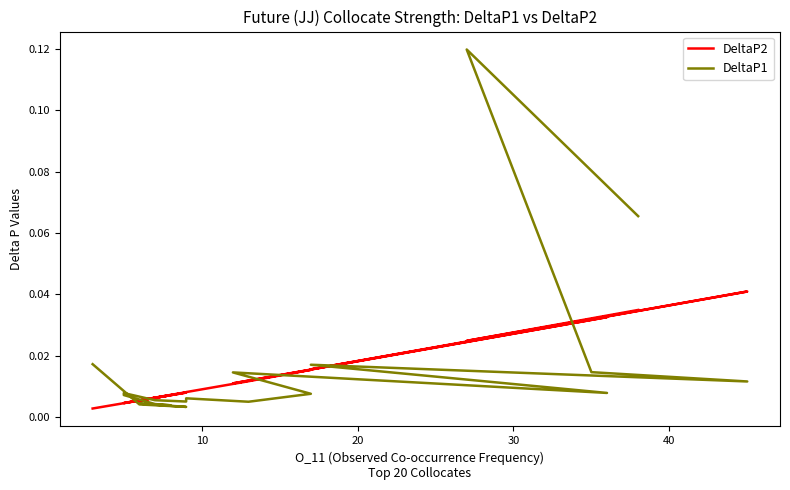

Which series ends up on top after the final intersection of DeltaP2 and DeltaP1?

DeltaP1